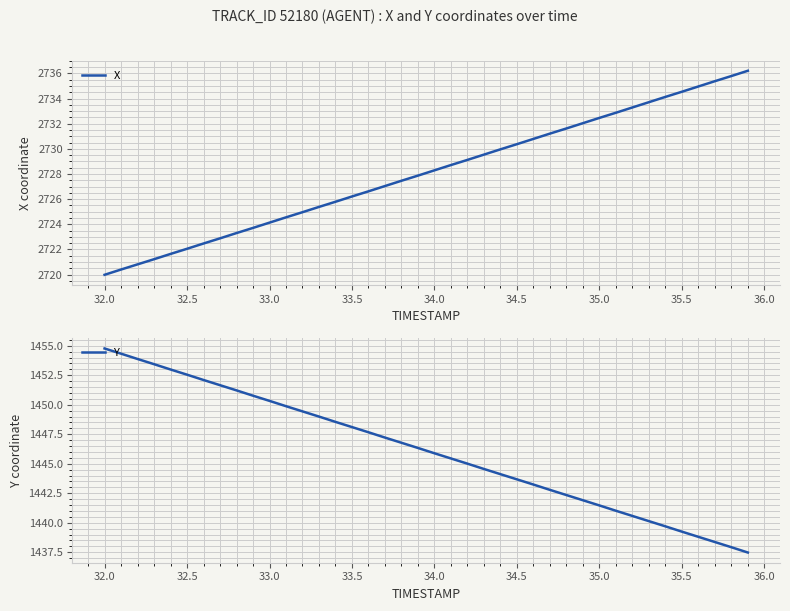

List the series in order of their overall mean, lowest first.

Y, X